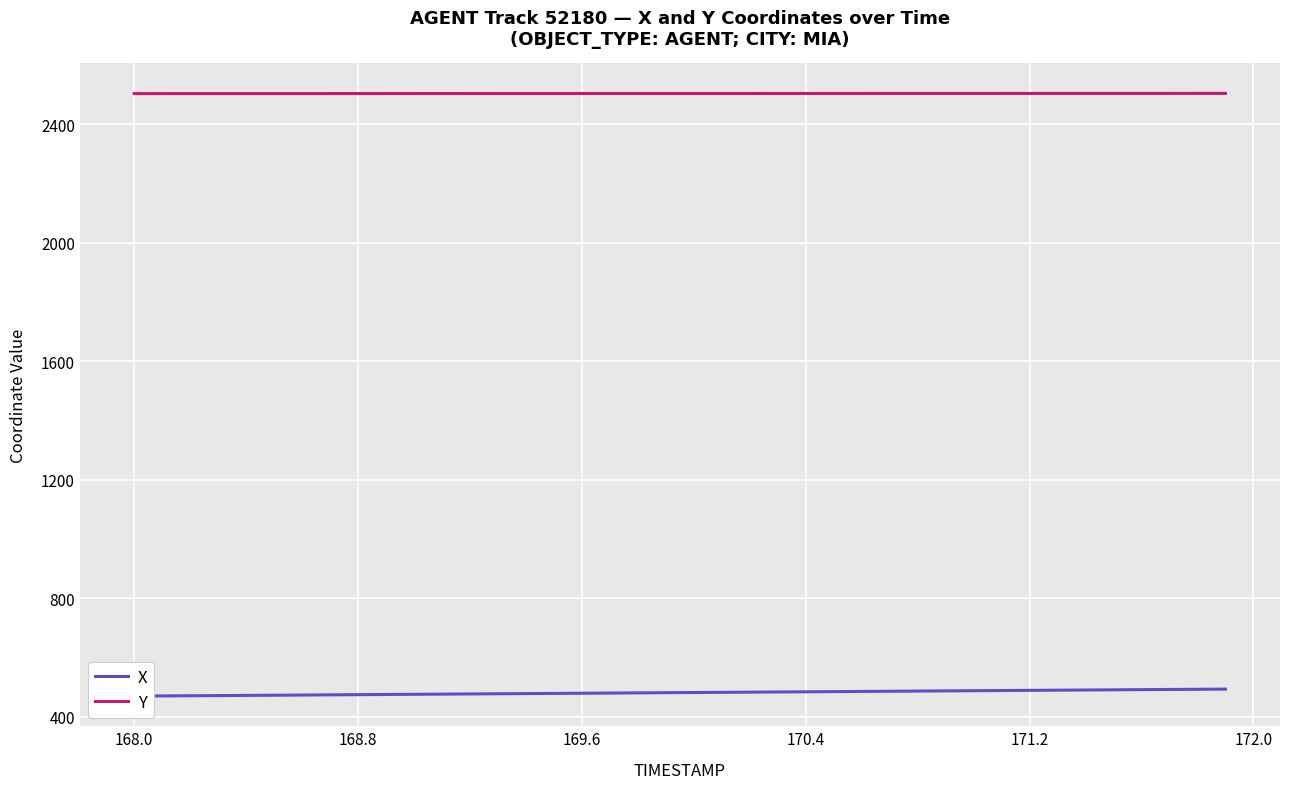

What is the highest value of the Y series?

2503.6